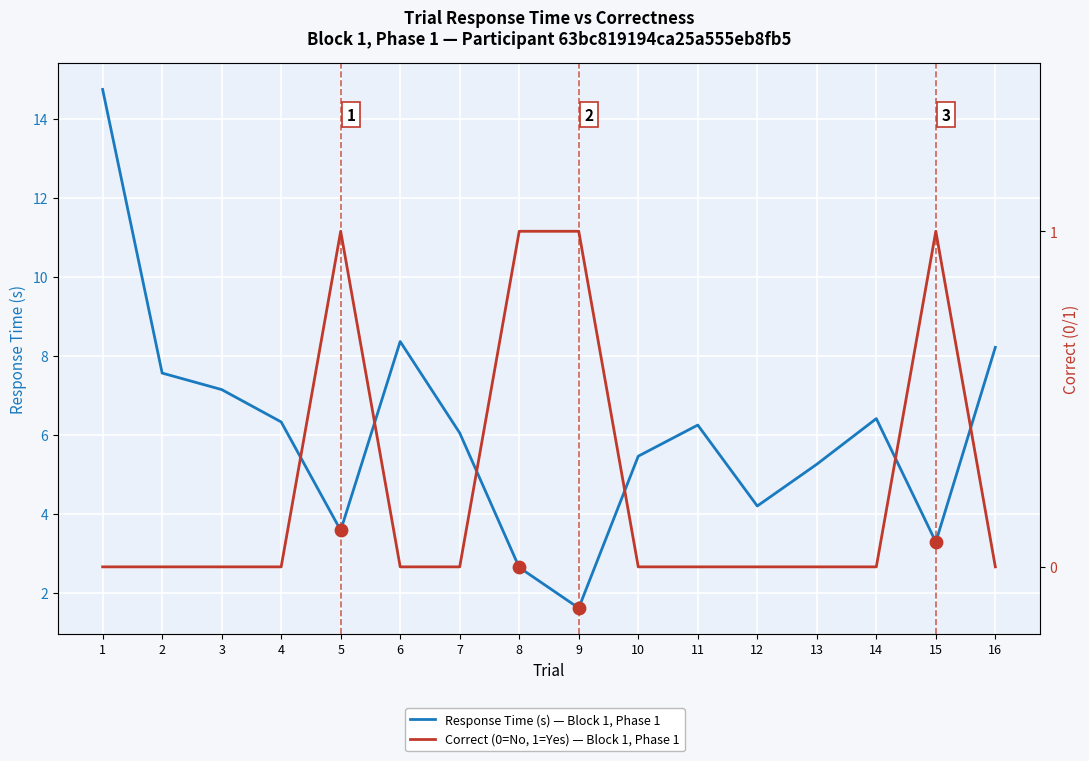

At how many categories does at least one series exceed 6?

9